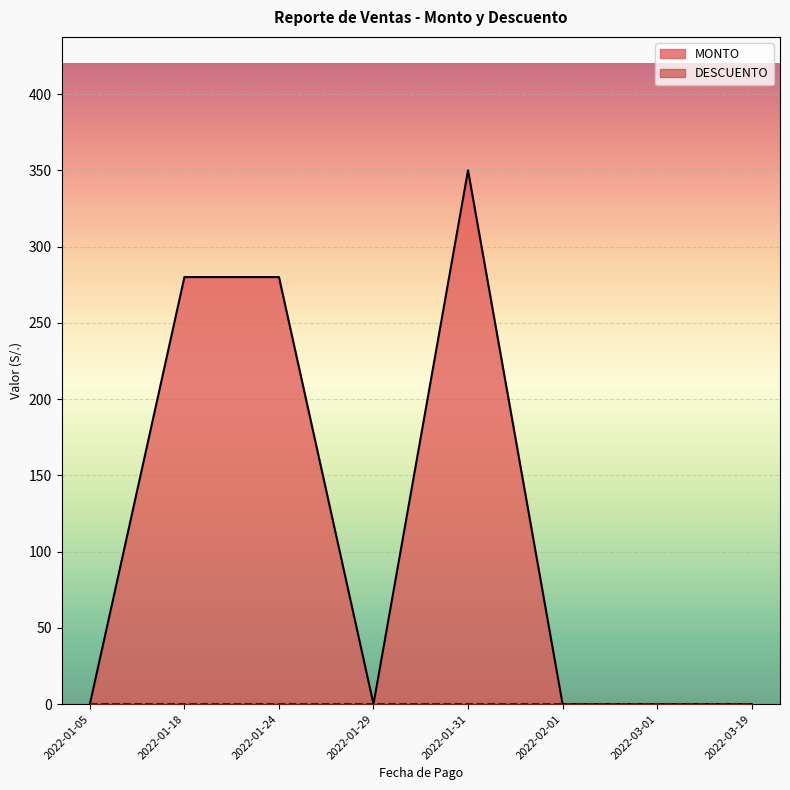

What is the maximum value shown in the chart?

350